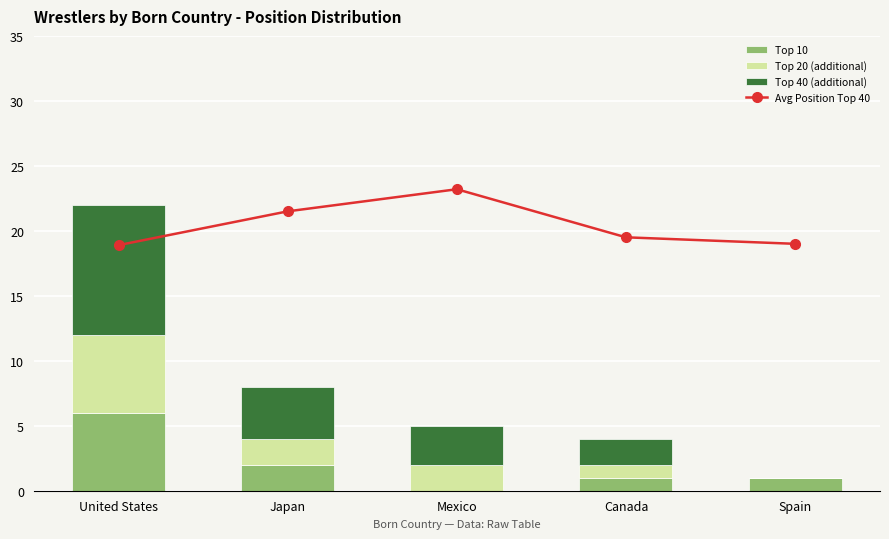

Where is Top 10 nearest to the value 3?

Japan